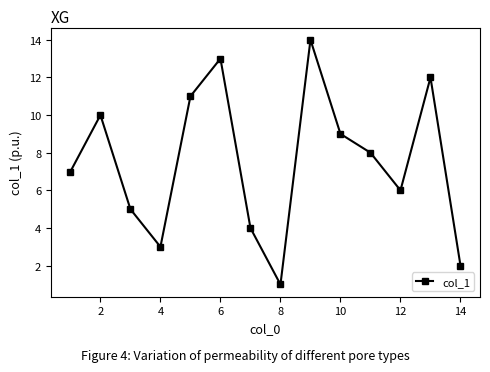

What is the sum of all values?

105